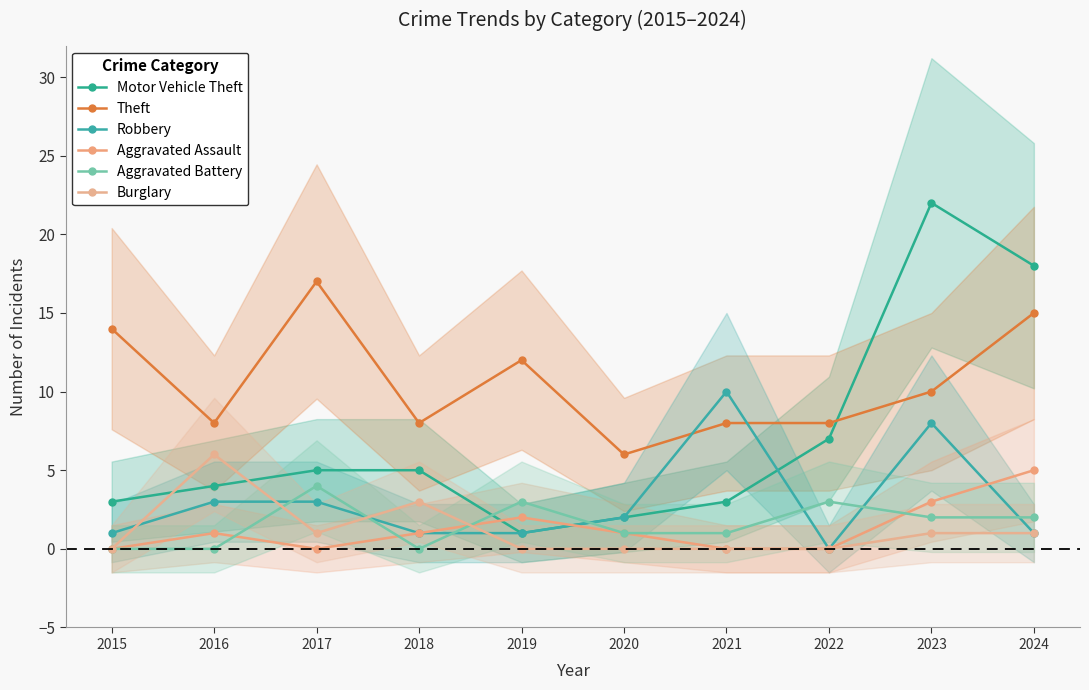

In Robbery, how many points are higher than both neighbors (excluding endpoints)?

2